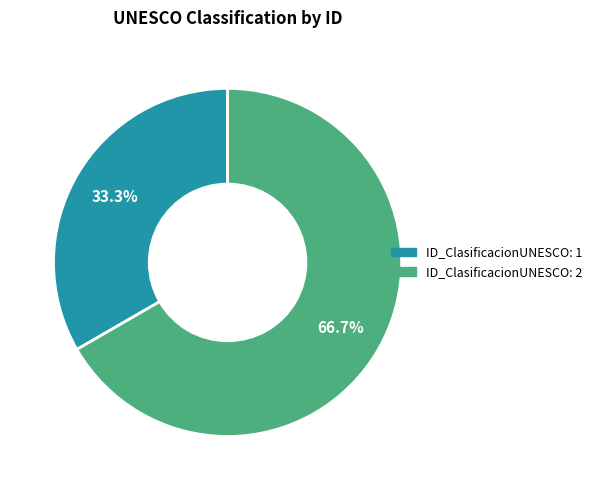

Is there any slice that represents more than half of the pie?

Yes